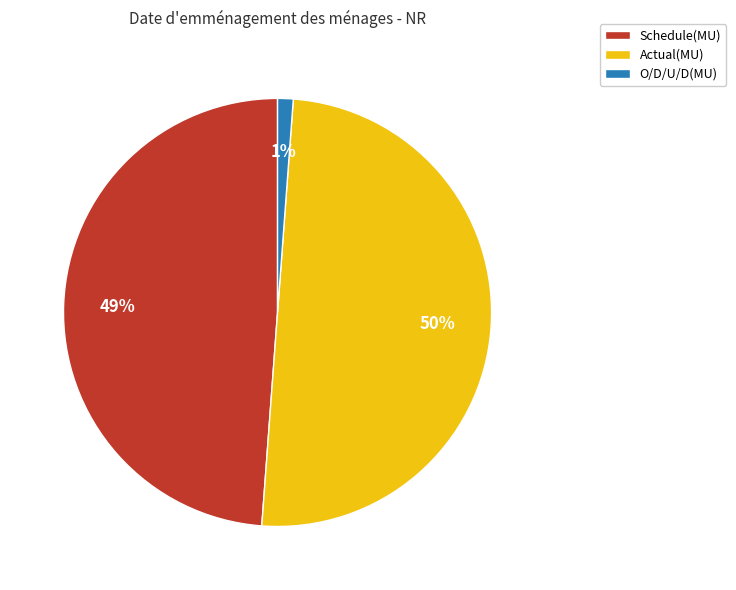

How many segments does this pie chart have?

3